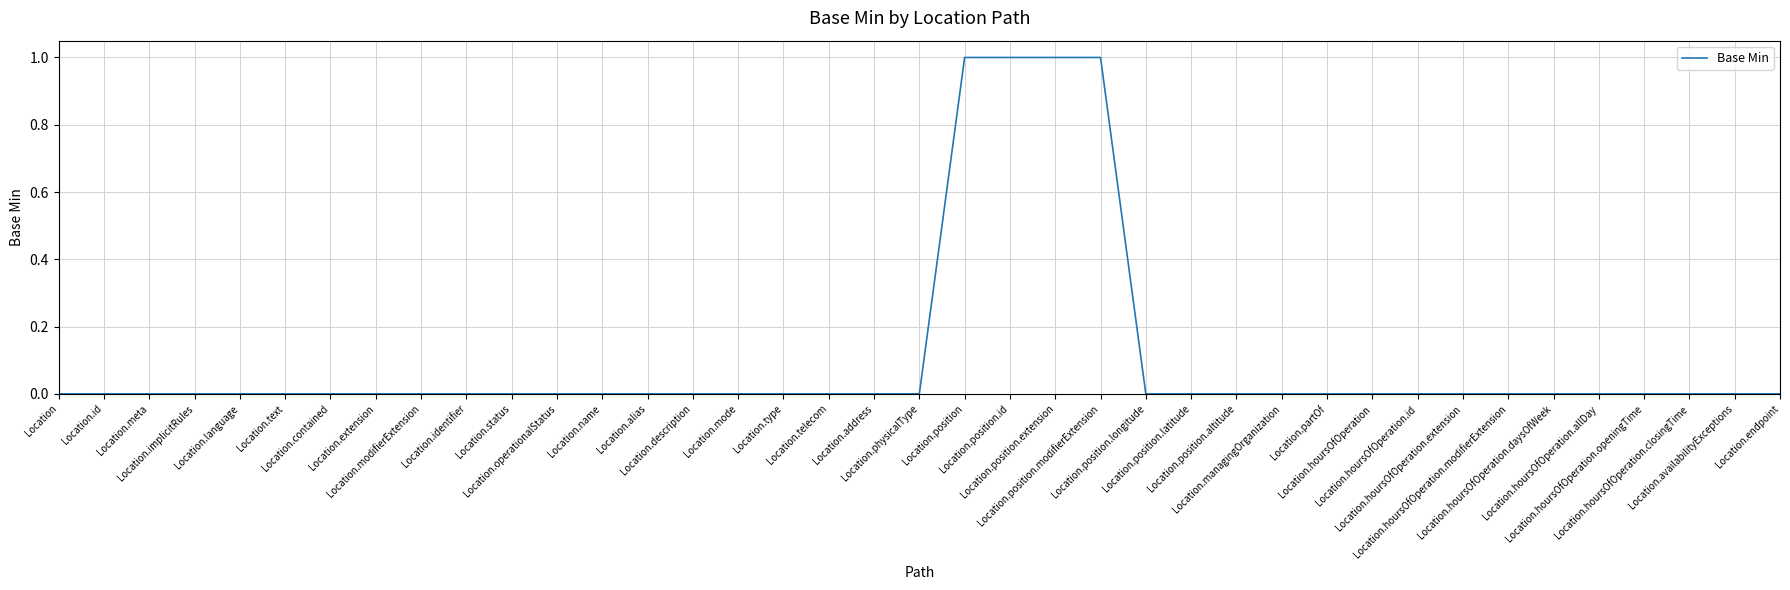

List the labels in order of value, smallest first.

Location, Location.id, Location.meta, Location.implicitRules, Location.language, Location.text, Location.contained, Location.extension, Location.modifierExtension, Location.identifier, Location.status, Location.operationalStatus, Location.name, Location.alias, Location.description, Location.mode, Location.type, Location.telecom, Location.address, Location.physicalType, Location.position.longitude, Location.position.latitude, Location.position.altitude, Location.managingOrganization, Location.partOf, Location.hoursOfOperation, Location.hoursOfOperation.id, Location.hoursOfOperation.extension, Location.hoursOfOperation.modifierExtension, Location.hoursOfOperation.daysOfWeek, Location.hoursOfOperation.allDay, Location.hoursOfOperation.openingTime, Location.hoursOfOperation.closingTime, Location.availabilityExceptions, Location.endpoint, Location.position, Location.position.id, Location.position.extension, Location.position.modifierExtension